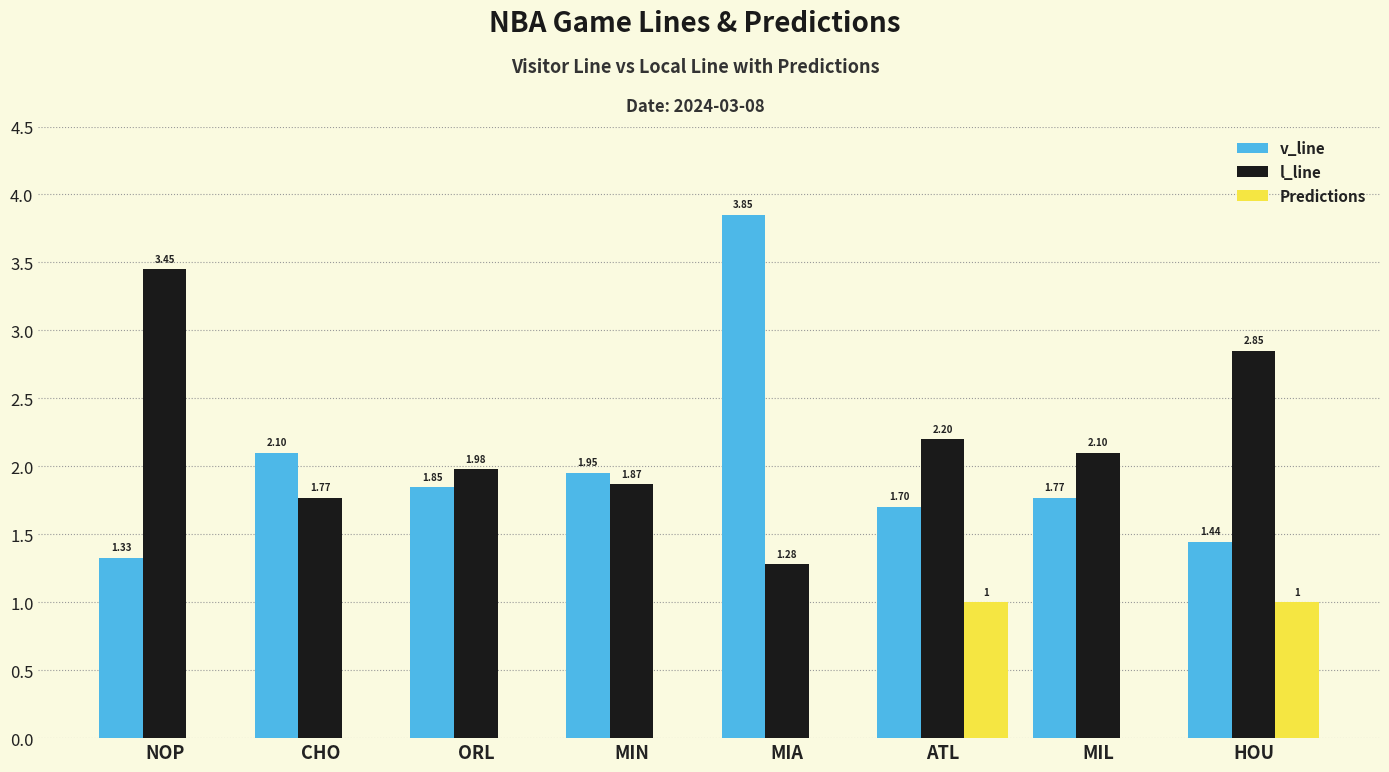

Are the bars horizontal?

No